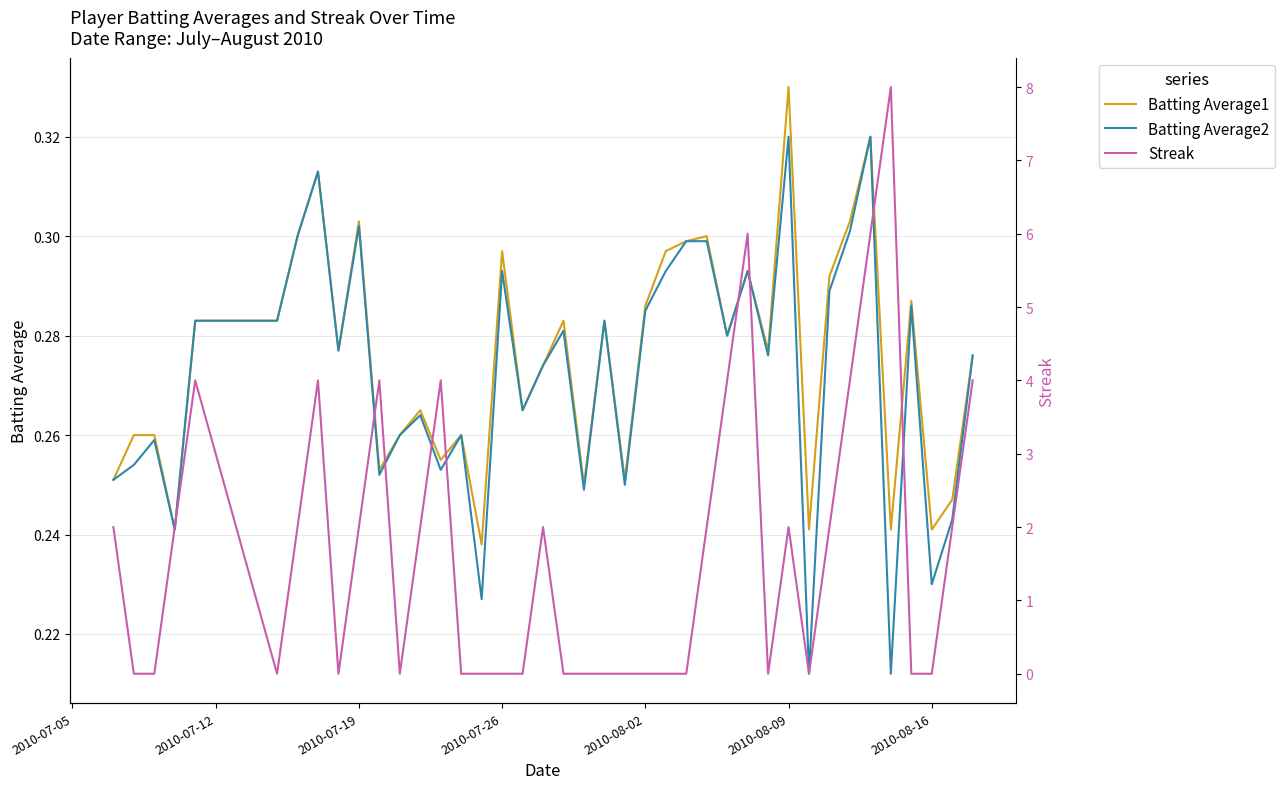

True or false: Batting Average2 has a value of 0.1 at 2010-07-19.

False